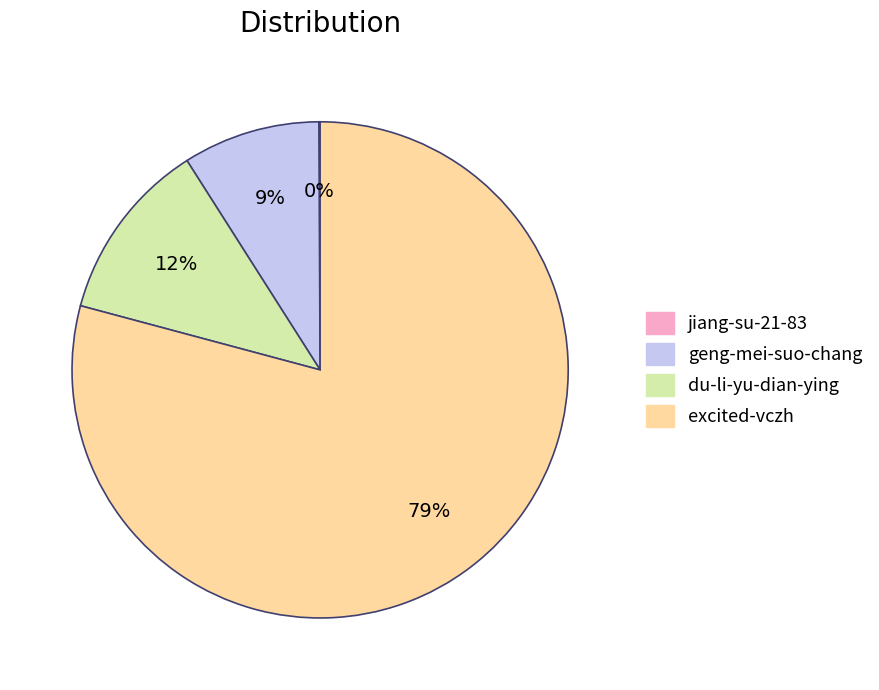

To the nearest percent, what portion does du-li-yu-dian-ying represent?

12%